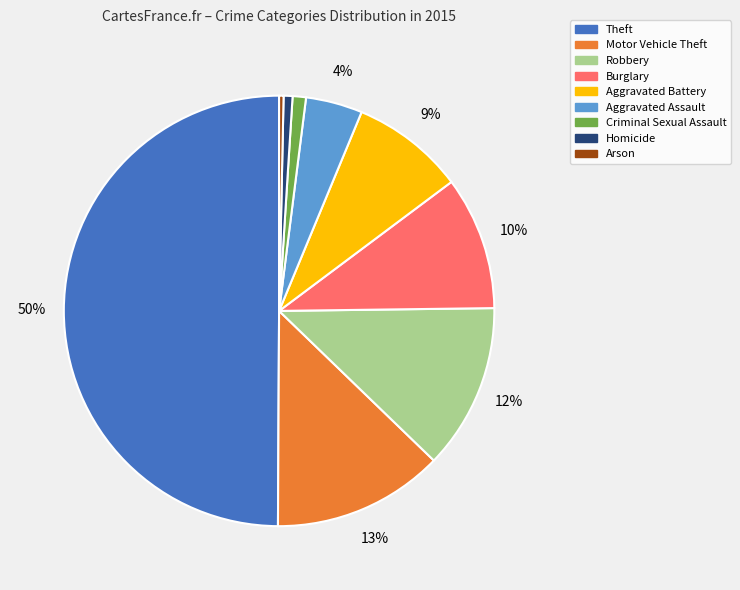

Do Burglary and Aggravated Assault together represent more than half of the pie?

No